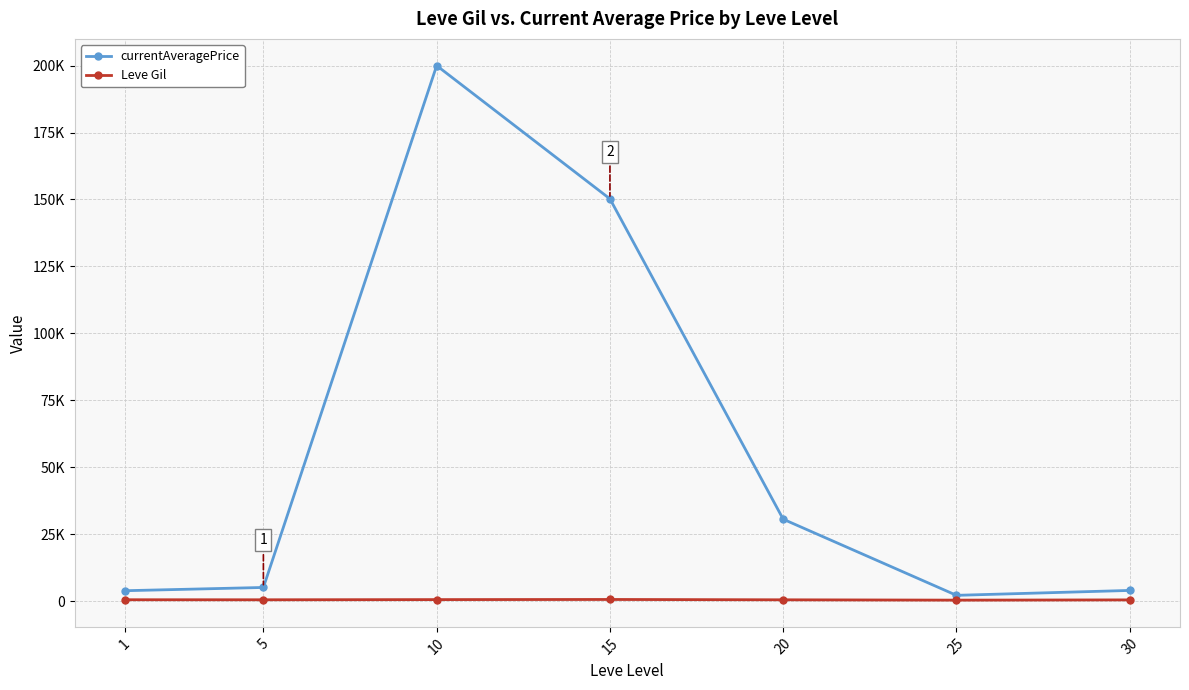

True or false: Leve Gil and currentAveragePrice cross at least once.

False